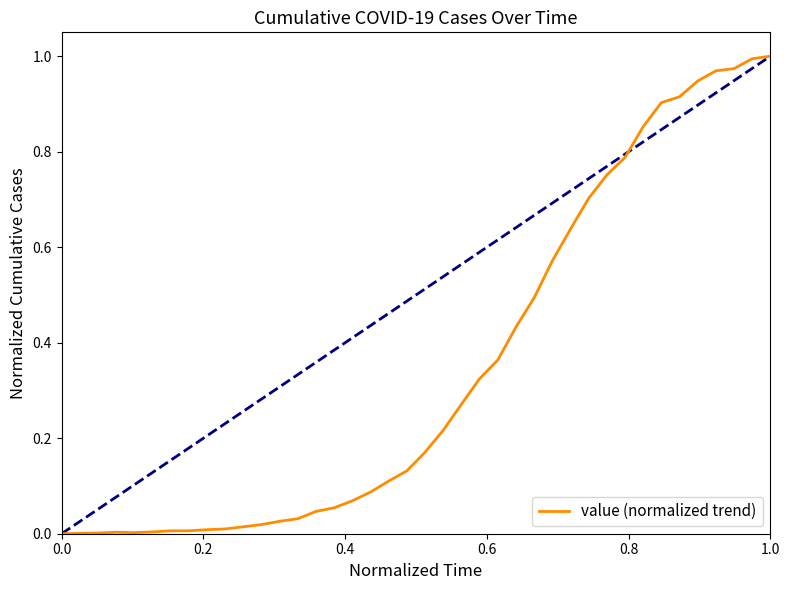

How many lines are shown in the chart?

1